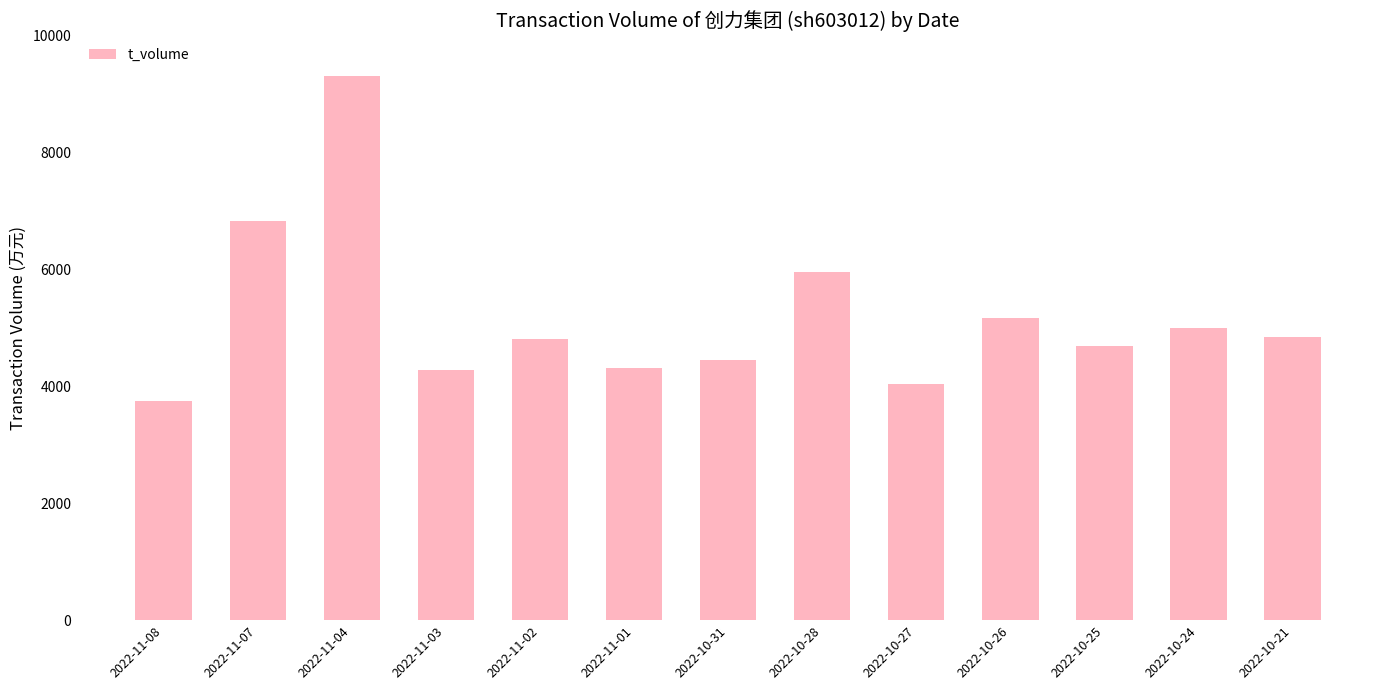

What is the minimum value shown in the chart?

3741